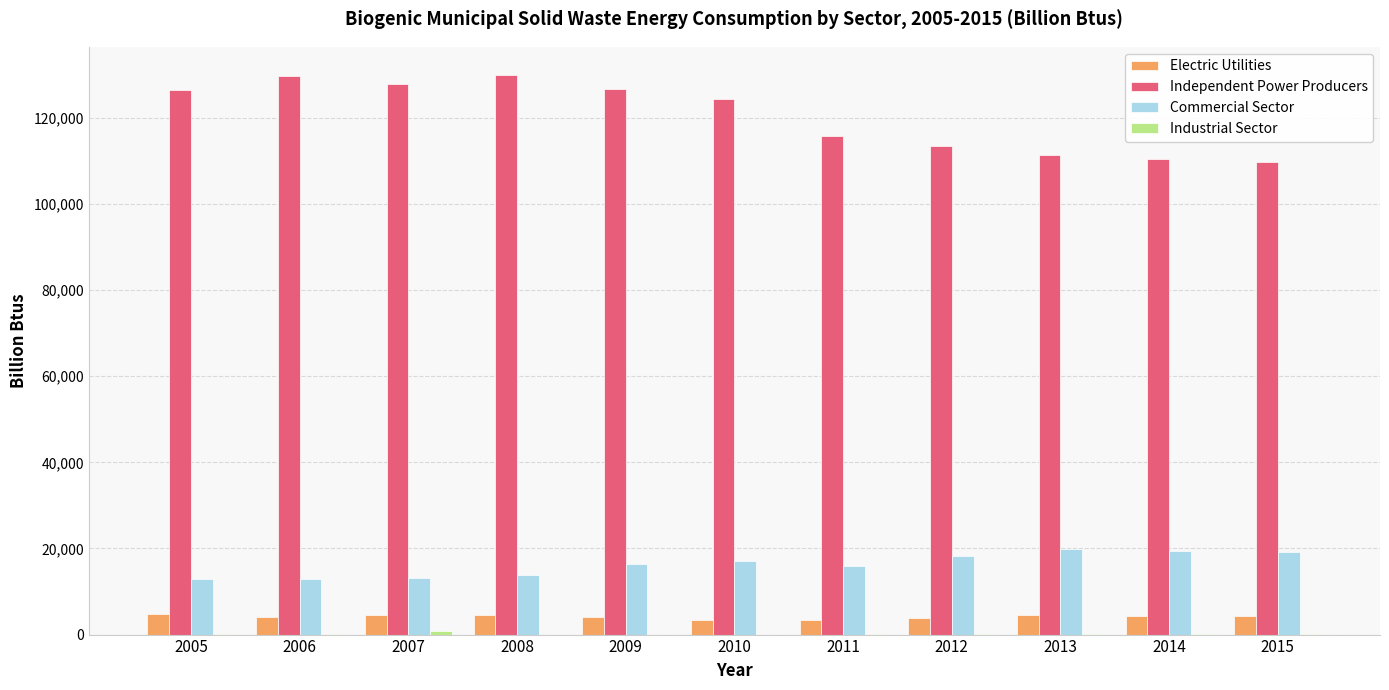

Does the chart contain stacked bars?

No